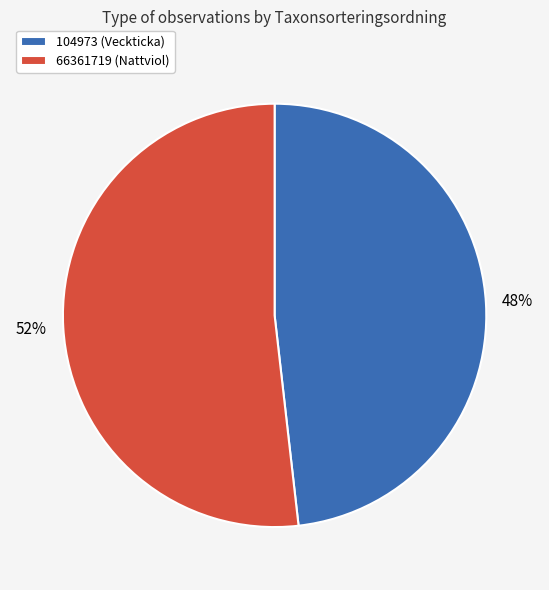

What is the smallest slice in the pie chart?

104973 (Veckticka)